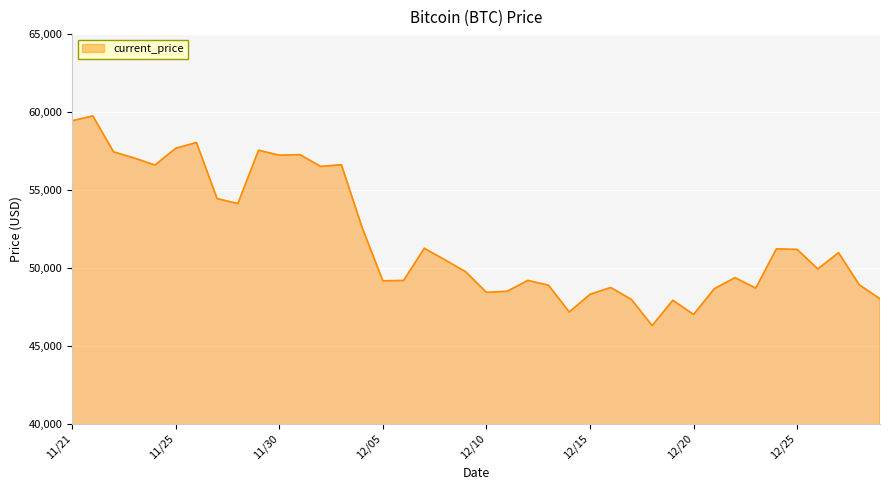

What is the smallest value displayed?

46296